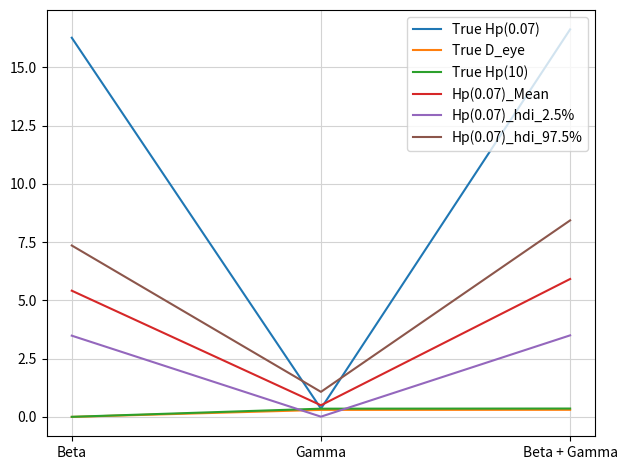

What is the sum of the Hp(0.07)_hdi_97.5% values at Gamma and Beta + Gamma?

9.5